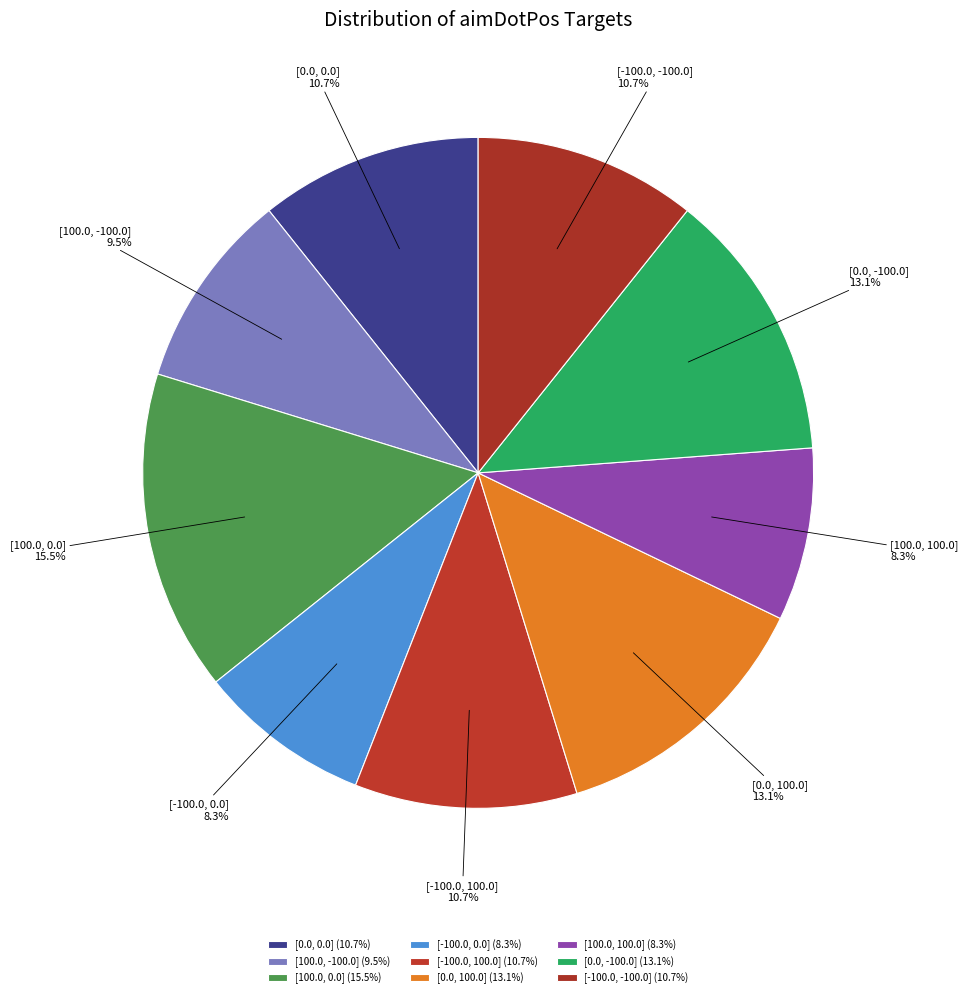

To the nearest percent, what is the difference between the largest and smallest slice percentages?

7%